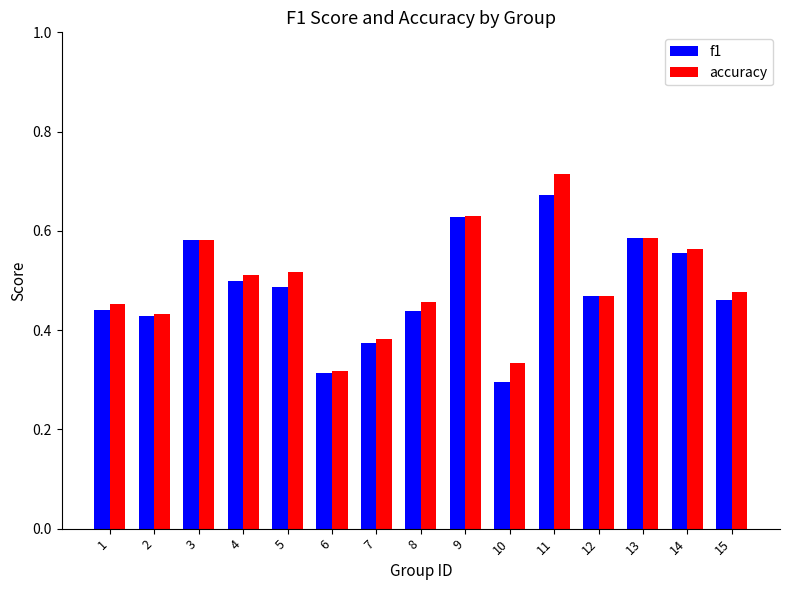

How many data points does each series have?

15